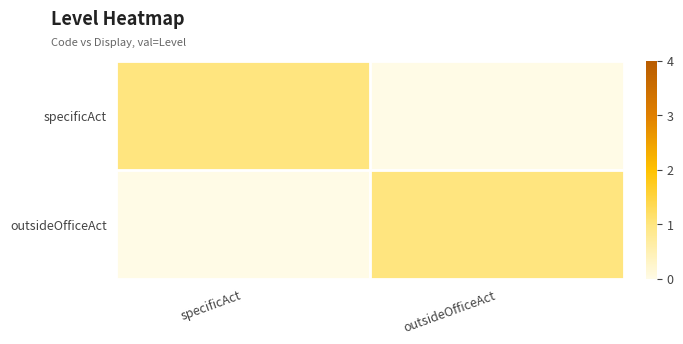

Reading left to right, transcribe all the data shown in this chart.

specificAct: specificAct=1	outsideOfficeAct=0
outsideOfficeAct: specificAct=0	outsideOfficeAct=1